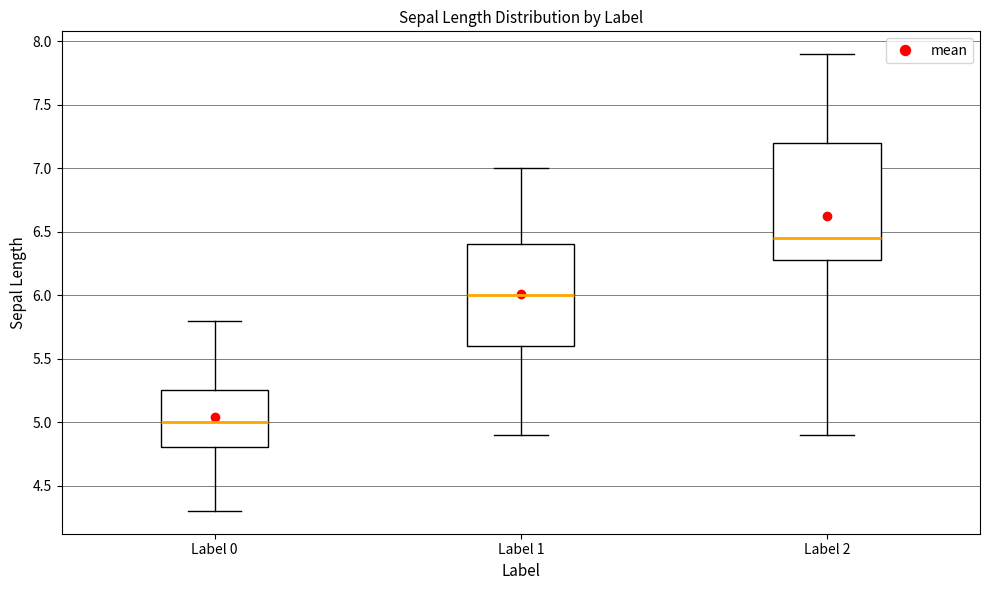

Reading left to right, transcribe this box plot: for each box, give where its median line is, the range the box spans, and where its two whiskers end, as read against the y-axis. The values are not printed on the chart, so give them approximately, as read against the axis.

Label 0: median 5.00, box 4.80 to 5.25, whiskers 4.30 to 5.80
Label 1: median 6.00, box 5.60 to 6.40, whiskers 4.90 to 7.00
Label 2: median 6.45, box 6.30 to 7.20, whiskers 4.90 to 7.90